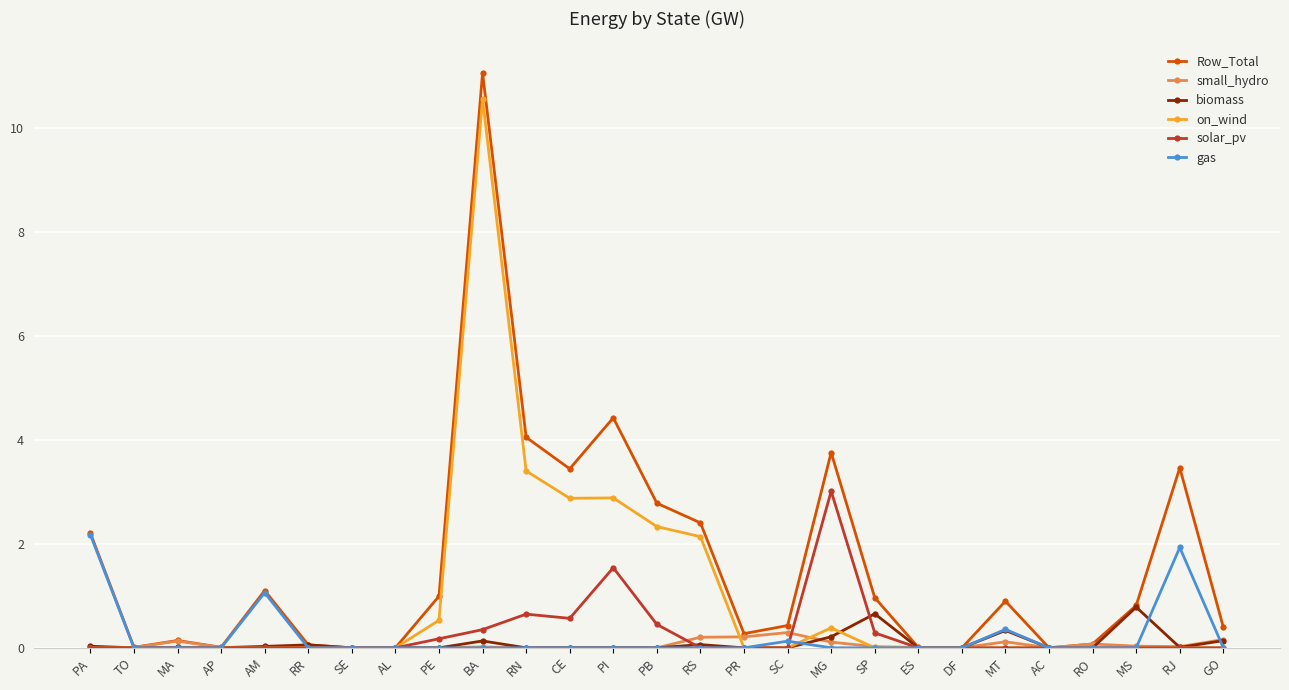

The gas series shows 2.2 at PA. True or false?

True